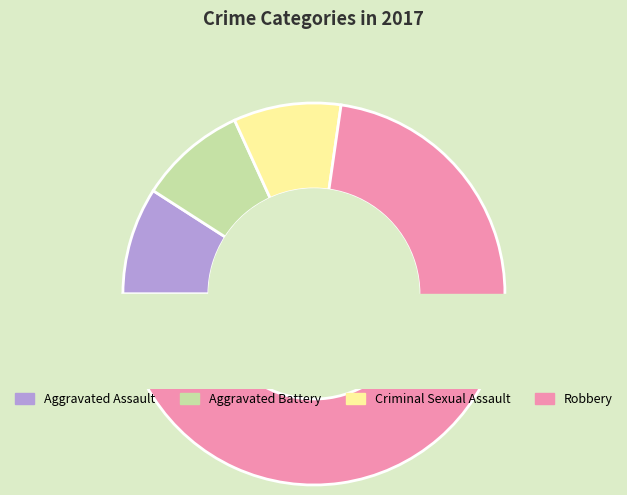

To the nearest percent, what portion does Aggravated Assault represent?

9%